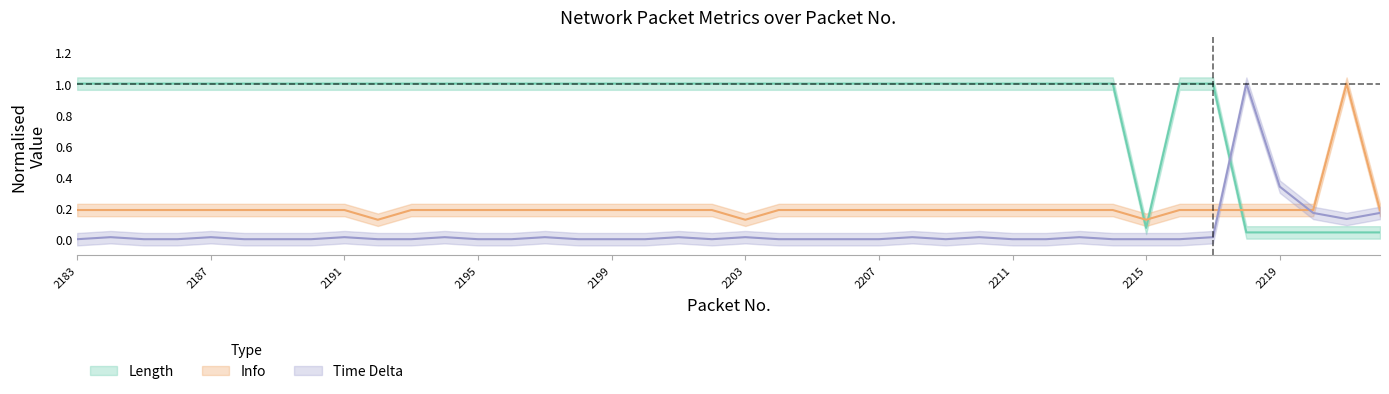

Does the chart display data point markers on the line(s)?

No